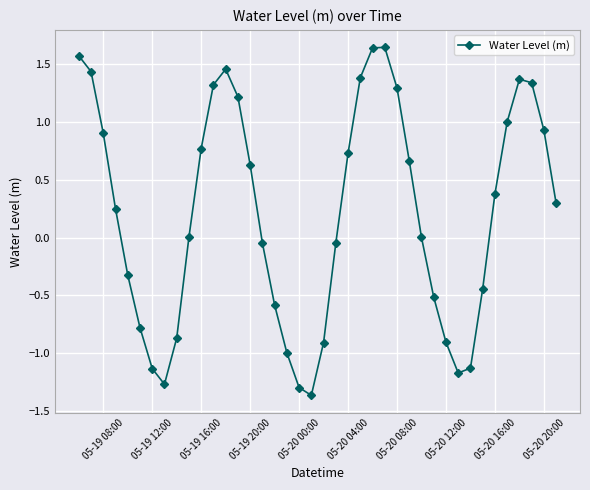

What is the difference between the maximum and second lowest values?

2.9